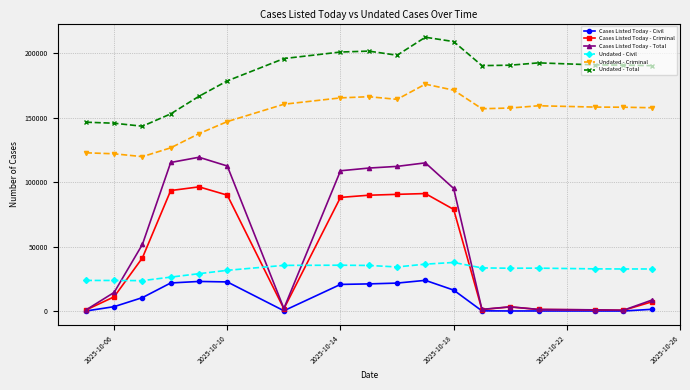

After their last crossing, which series has the higher values: Cases Listed Today - Total or Undated - Civil?

Undated - Civil